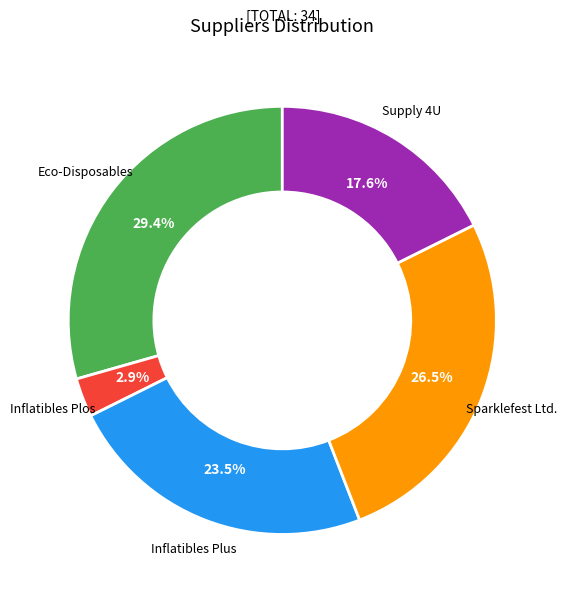

Is there a majority slice in this chart?

No